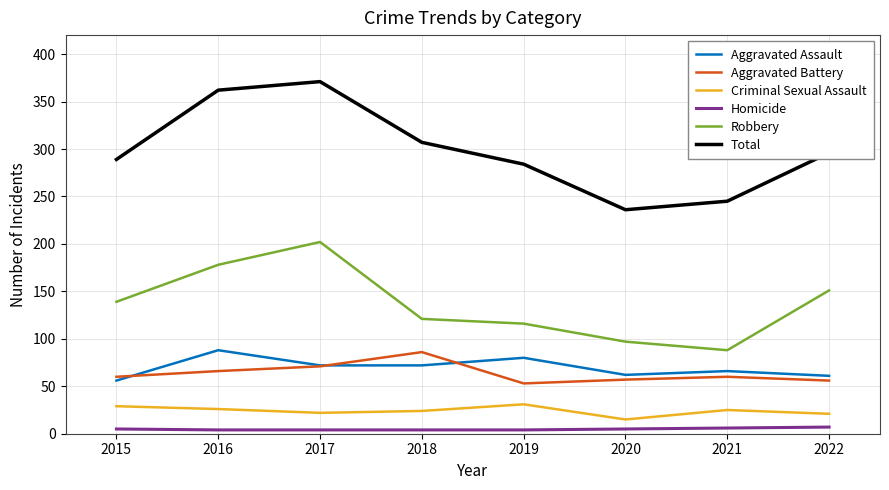

What is the minimum value shown in the chart?

4